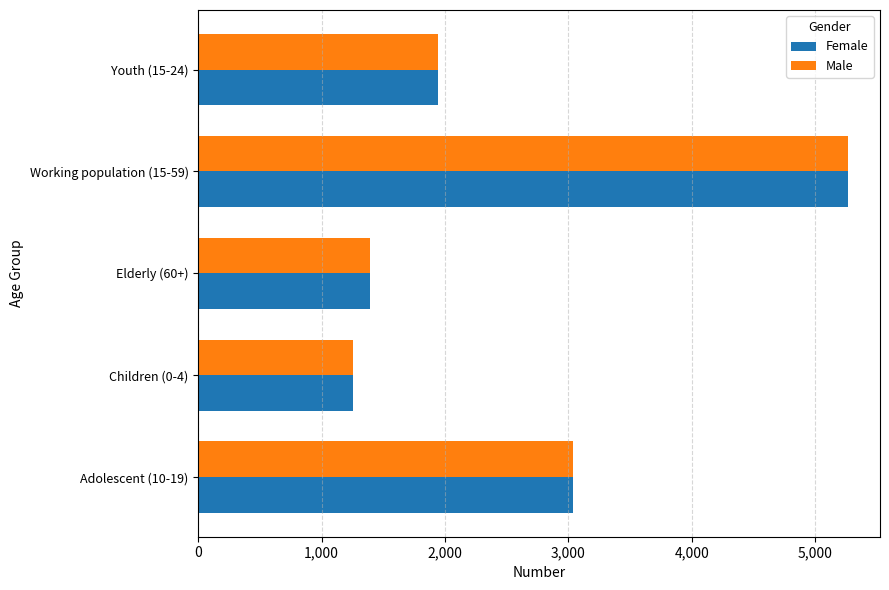

At which label is Female closest to 3261?

Adolescent (10-19)